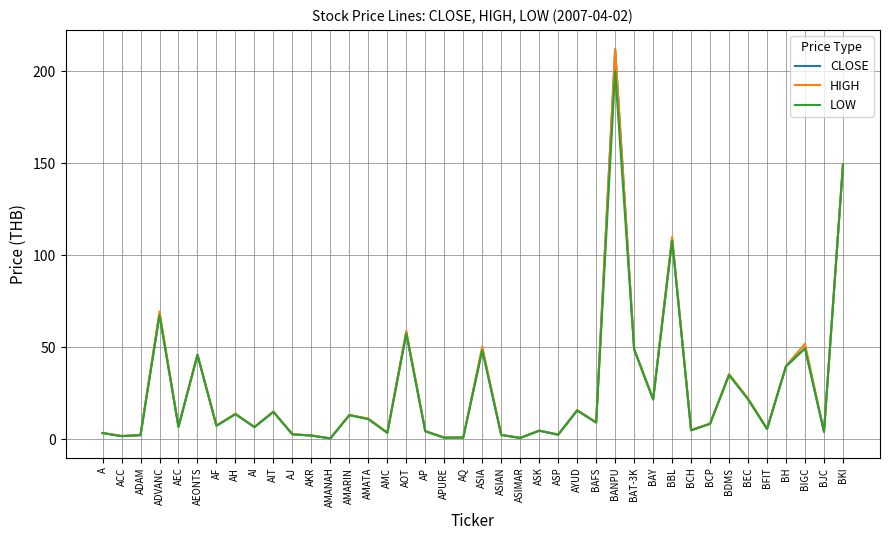

True or false: LOW has a value of 6.7 at BAY.

False